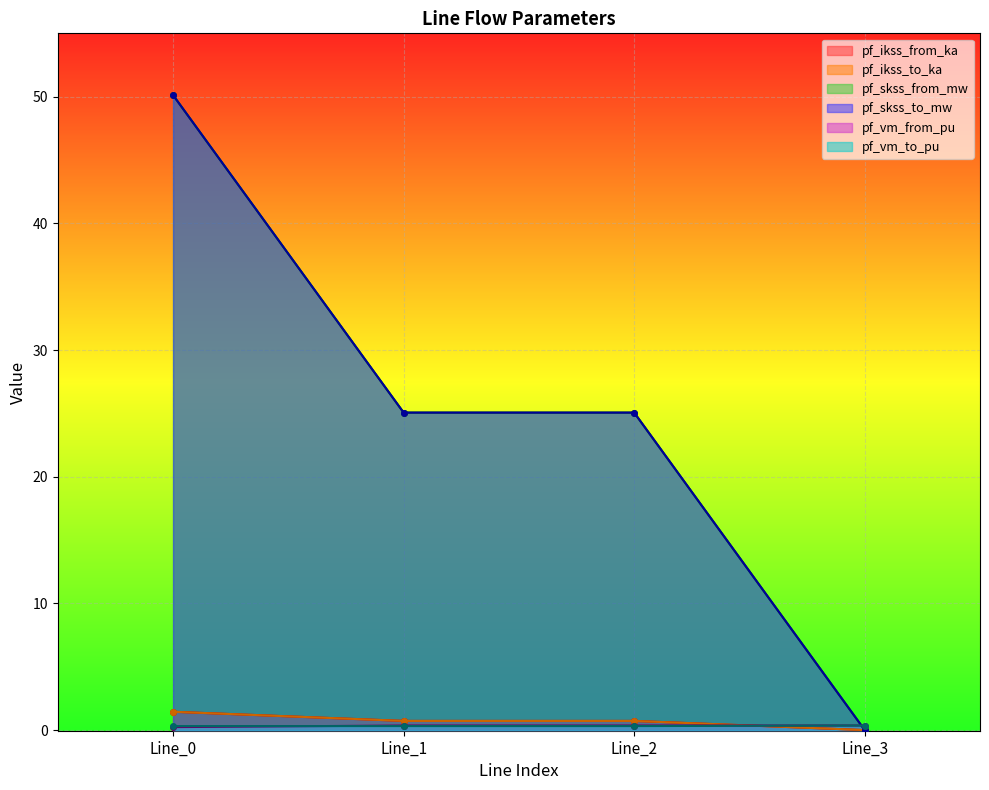

Reading right to left, list all the values displayed in this chart.

pf_ikss_from_ka: Line_3=0.0	Line_2=0.7	Line_1=0.7	Line_0=1.4
pf_ikss_to_ka: Line_3=0.0	Line_2=0.7	Line_1=0.7	Line_0=1.4
pf_skss_from_mw: Line_3=0.0	Line_2=25.1	Line_1=25.1	Line_0=50.1
pf_skss_to_mw: Line_3=0.0	Line_2=25.1	Line_1=25.1	Line_0=50.1
pf_vm_from_pu: Line_3=0.4	Line_2=0.4	Line_1=0.4	Line_0=0.2
pf_vm_to_pu: Line_3=0.4	Line_2=0.3	Line_1=0.3	Line_0=0.3